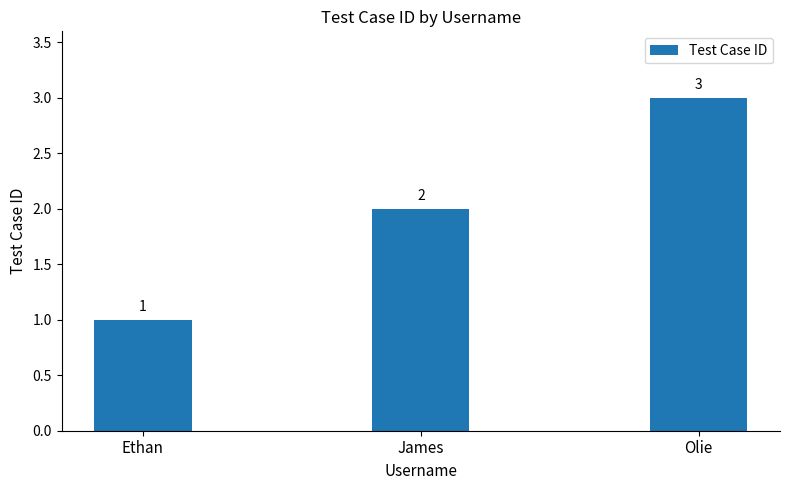

Between Olie and James, which is larger?

Olie